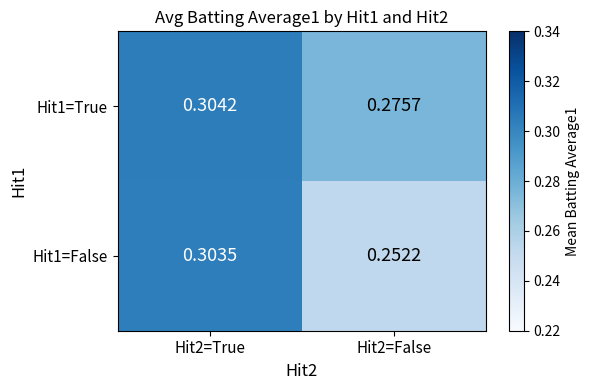

Rank the series by their maximum value, from lowest to highest.

Hit1=False, Hit1=True